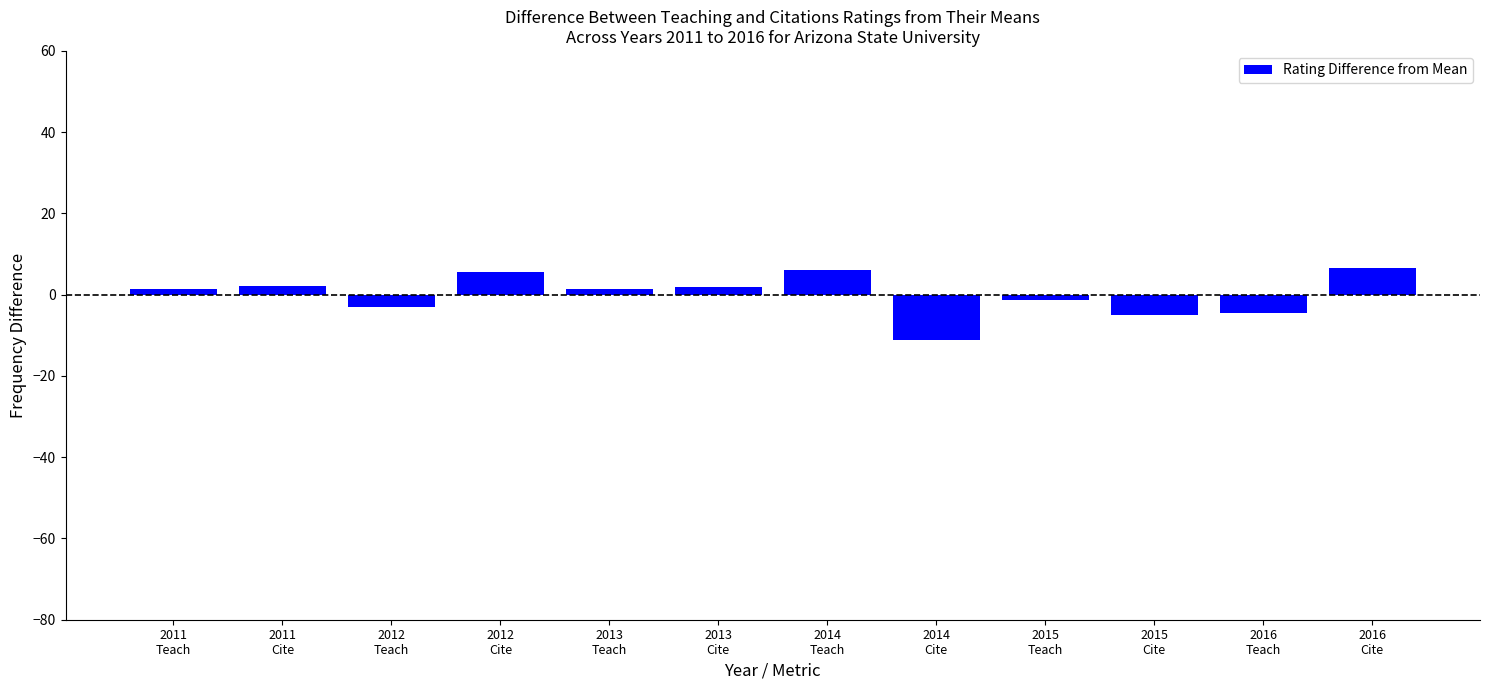

What is the difference between the maximum and minimum values?

17.7